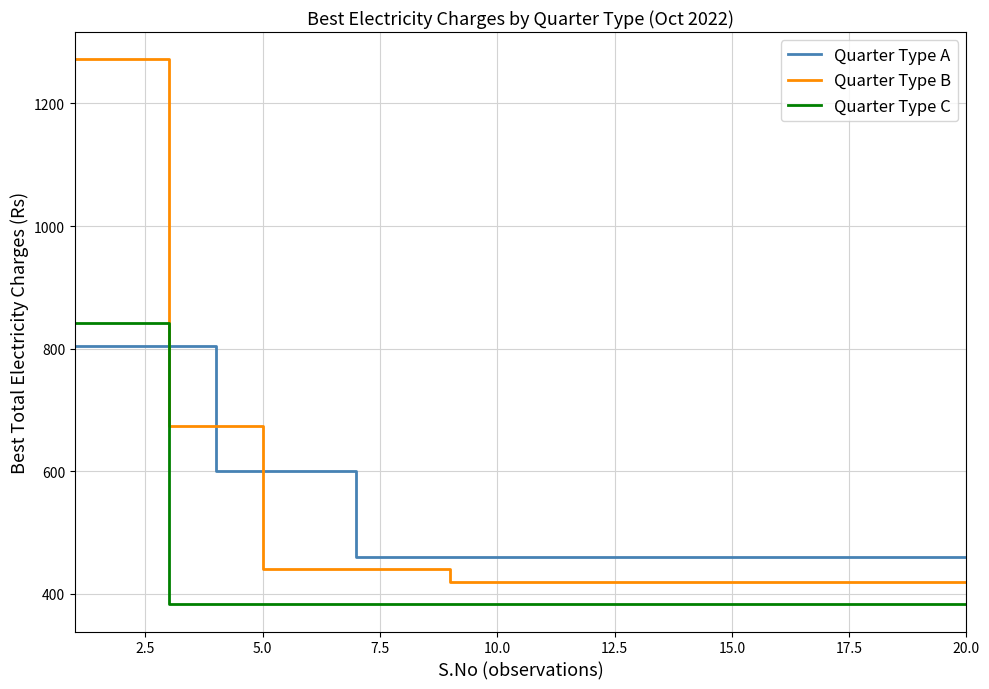

What is the difference between the maximum and minimum values in the Quarter Type C series?

458